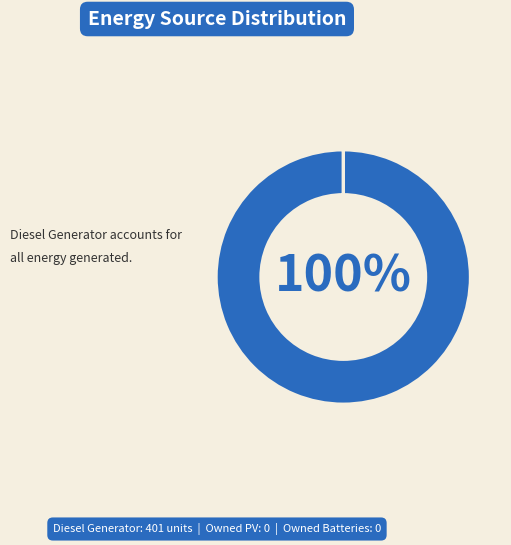

To the nearest percent, what is the difference between the largest and smallest slice percentages?

100%